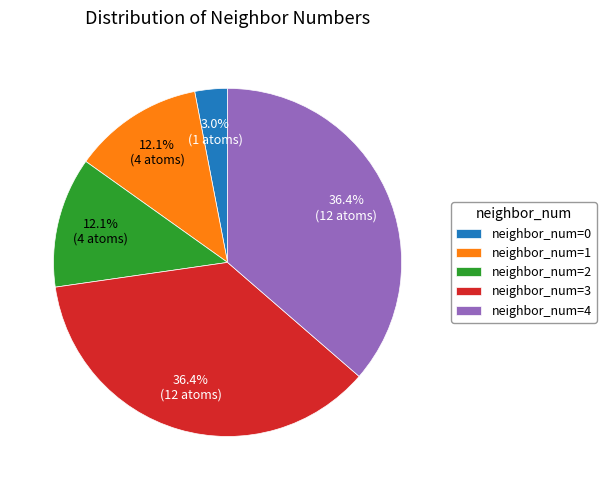

Which has a higher value, neighbor_num=4 or neighbor_num=0?

neighbor_num=4